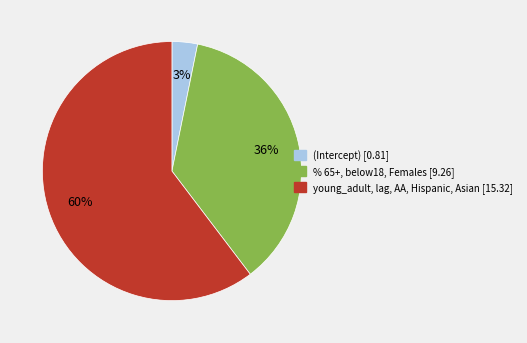

Which category has the smallest portion of the pie?

(Intercept) [0.81]